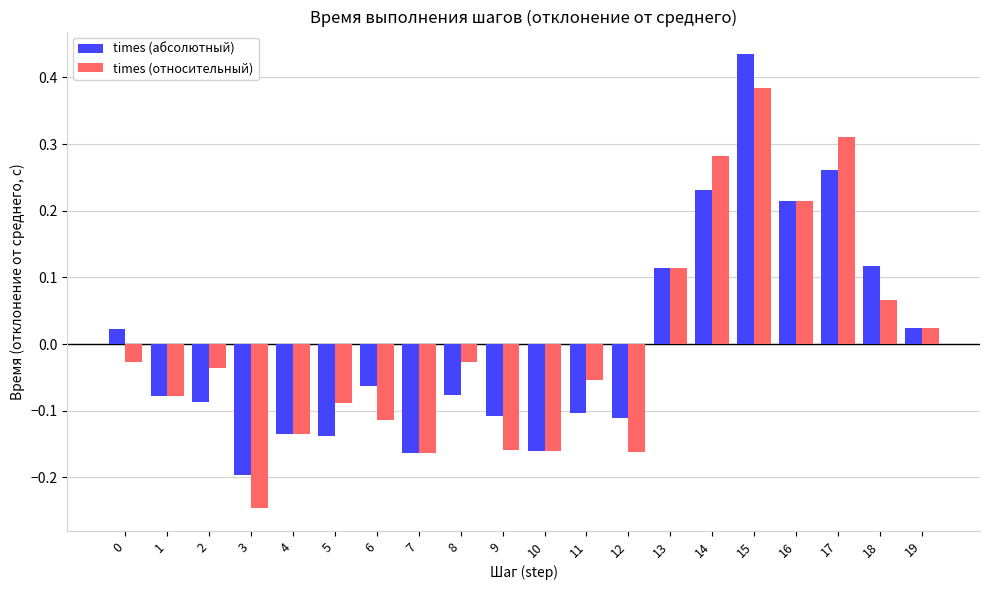

At which category is the sum across all series the highest?

15